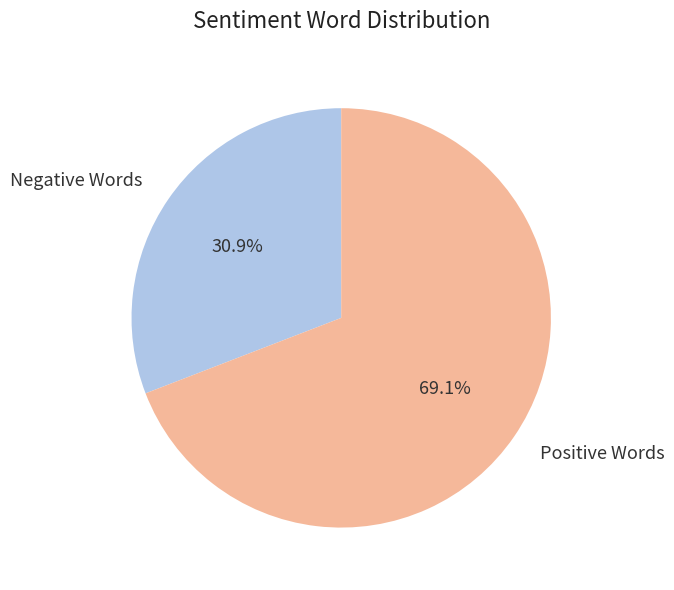

Rank the categories by value from highest to lowest.

Positive Words, Negative Words